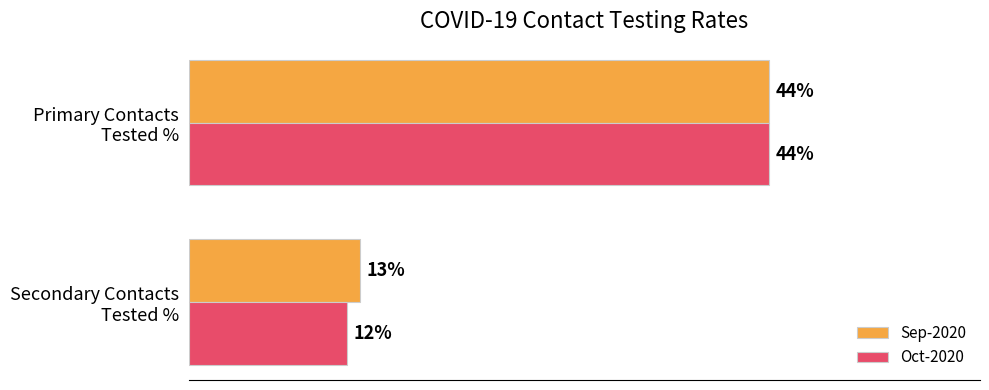

Which series has the largest range (max minus min)?

Oct-2020